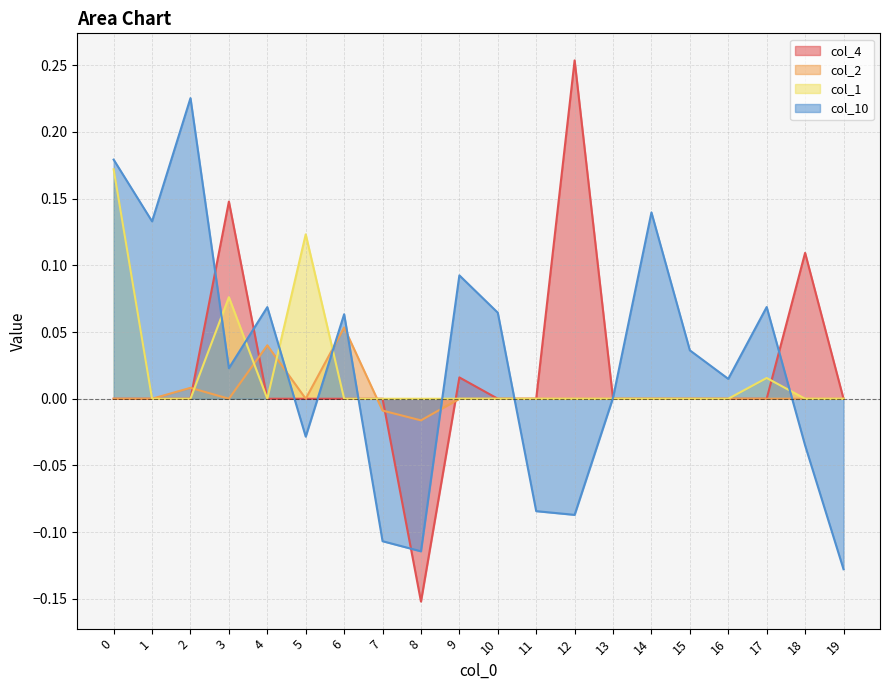

At which category does col_10 reach its first local valley?

1